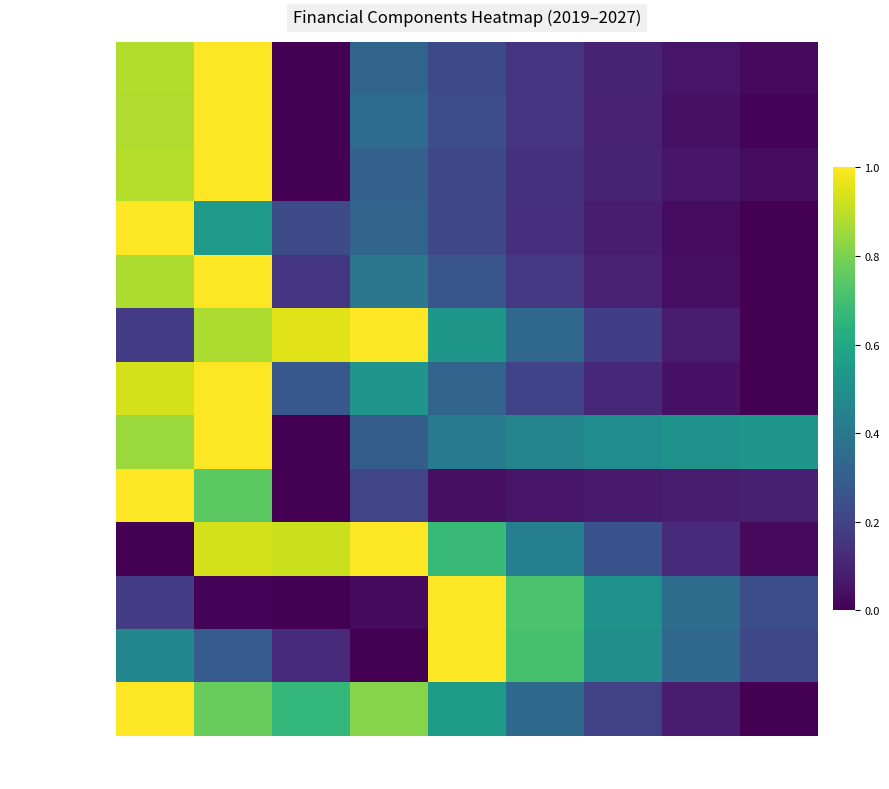

How many data points does each series have?

9